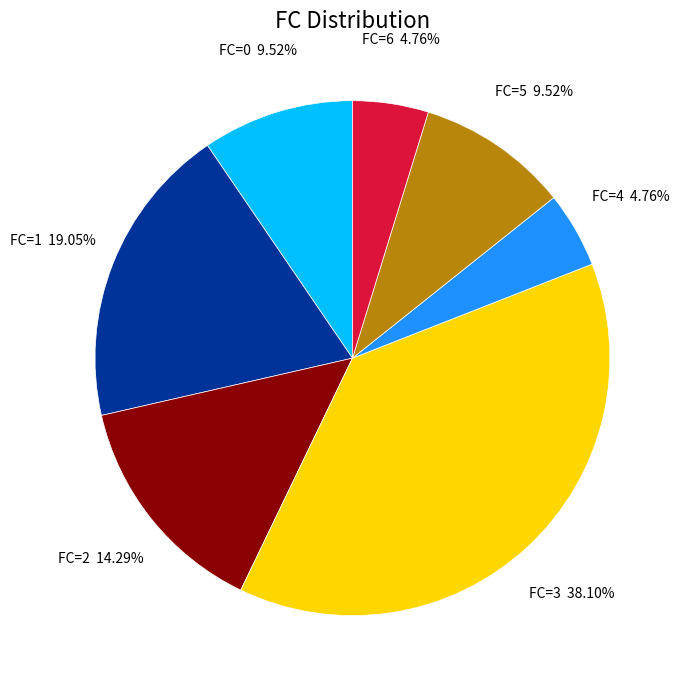

Is FC=4 the majority of the pie?

No